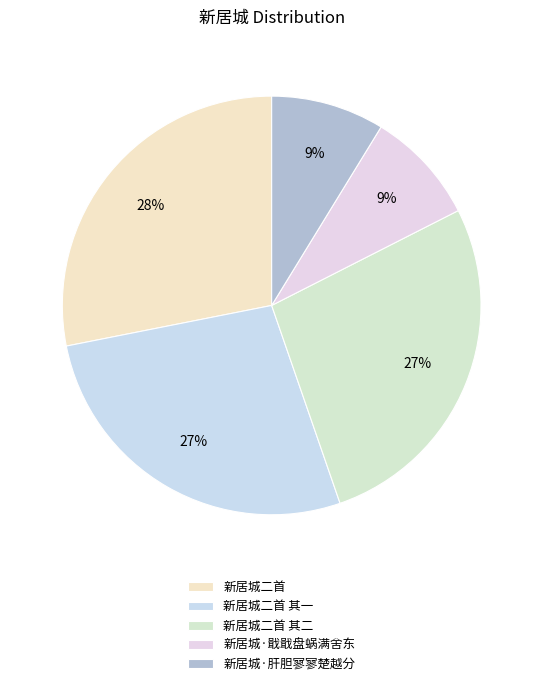

Count the number of slices in the pie.

5